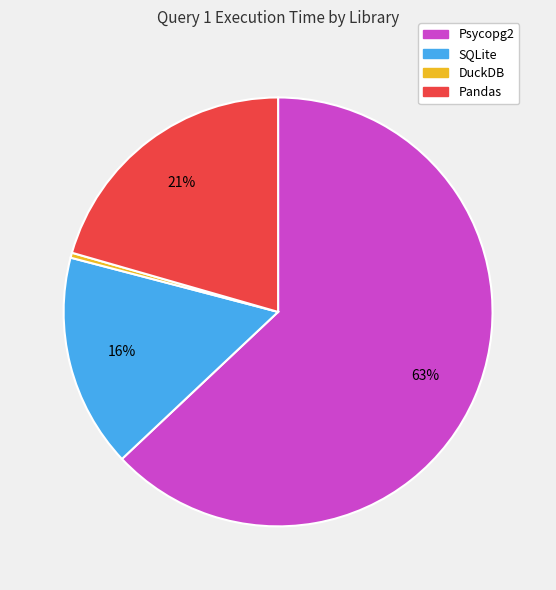

Which has a higher value, DuckDB or SQLite?

SQLite